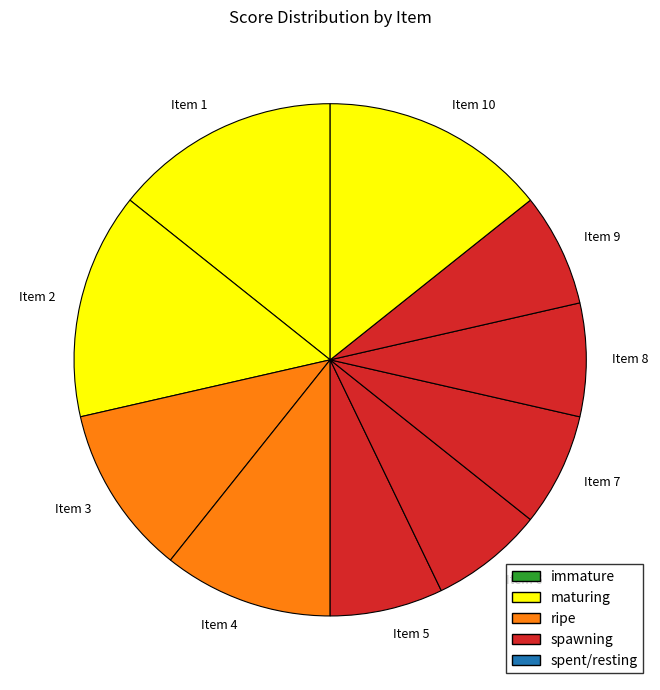

The Item 9 slice represents 16% of the pie. True or false?

False